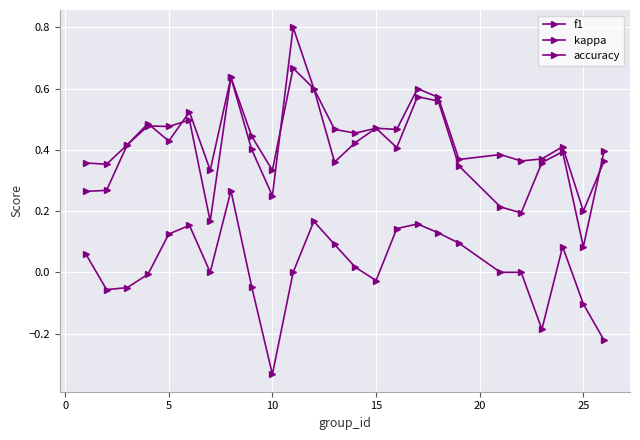

What is the lowest value of the f1 series?

0.1